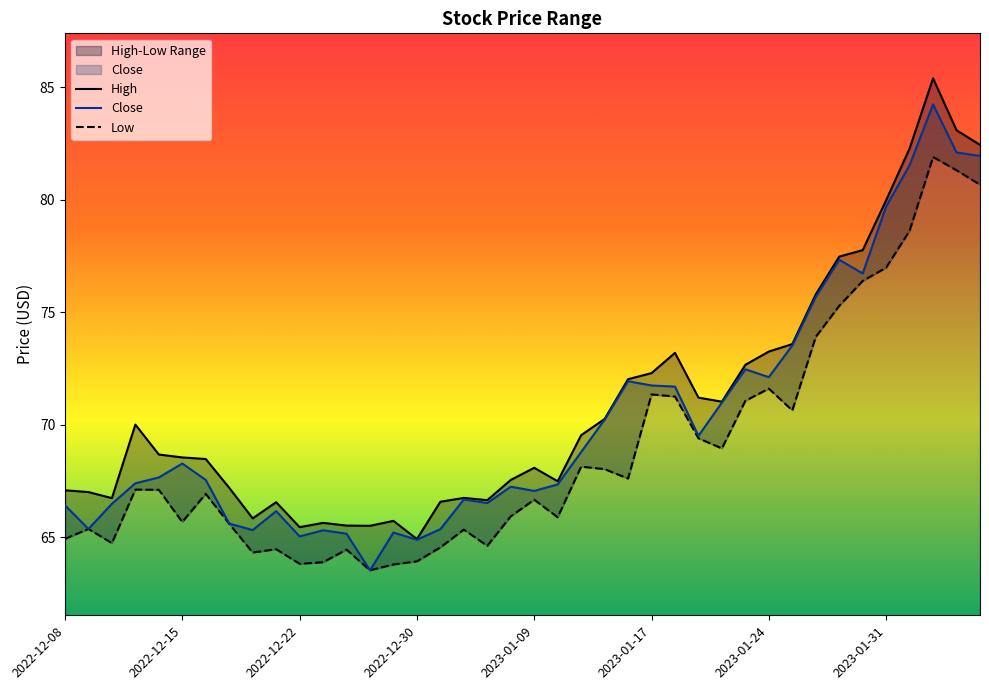

True or false: Close has a value of 66.4 at 2022-12-08.

True